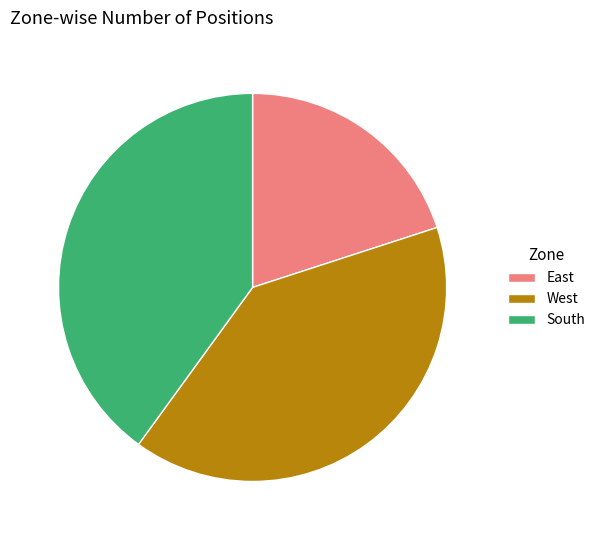

Count the number of slices in the pie.

3